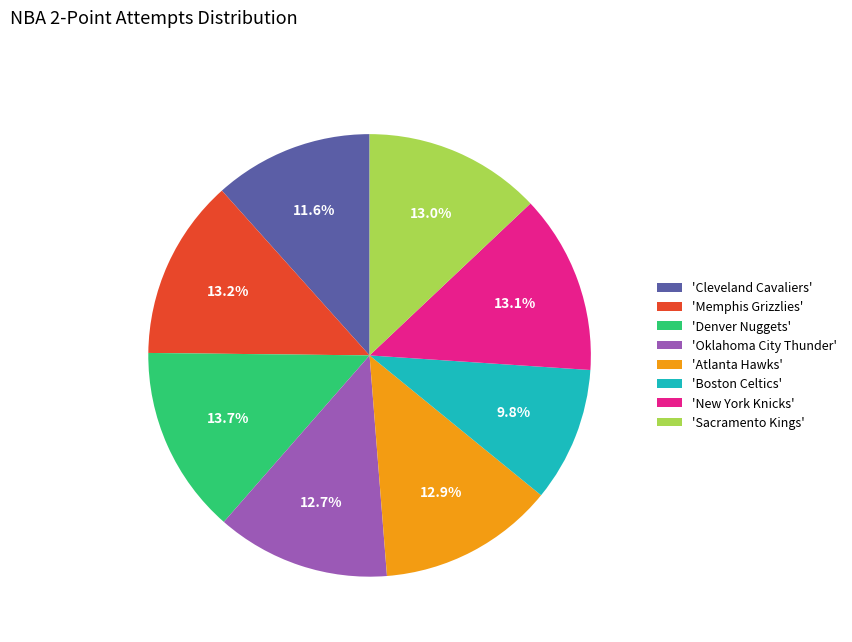

Approximately how many times larger is the value at 'Memphis Grizzlies' compared to 'Boston Celtics'?

1.3